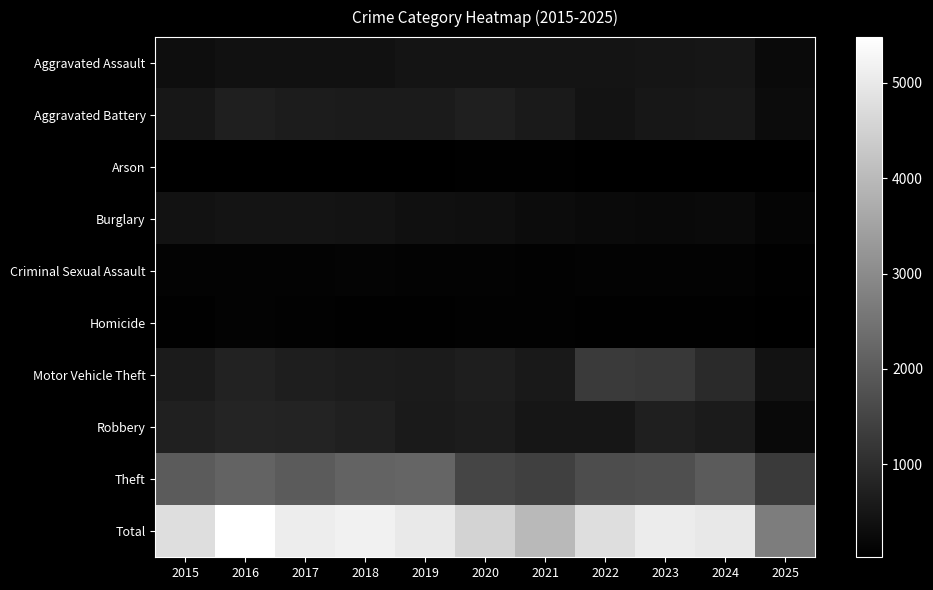

List the series in order of their peak value, lowest first.

Arson, Homicide, Criminal Sexual Assault, Burglary, Aggravated Assault, Aggravated Battery, Robbery, Motor Vehicle Theft, Theft, Total